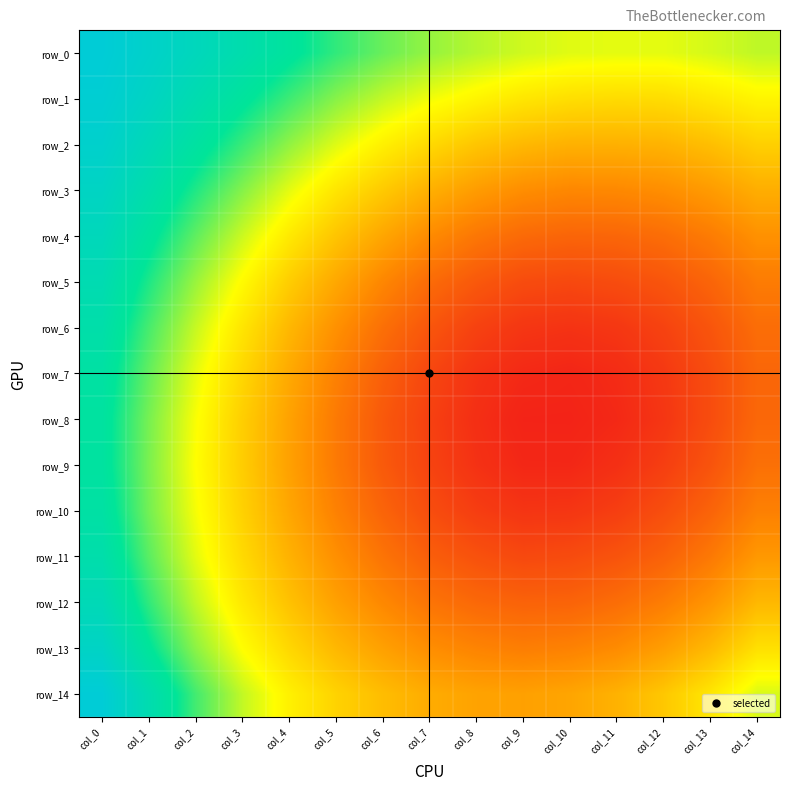

Count the number of categories in the chart.

15